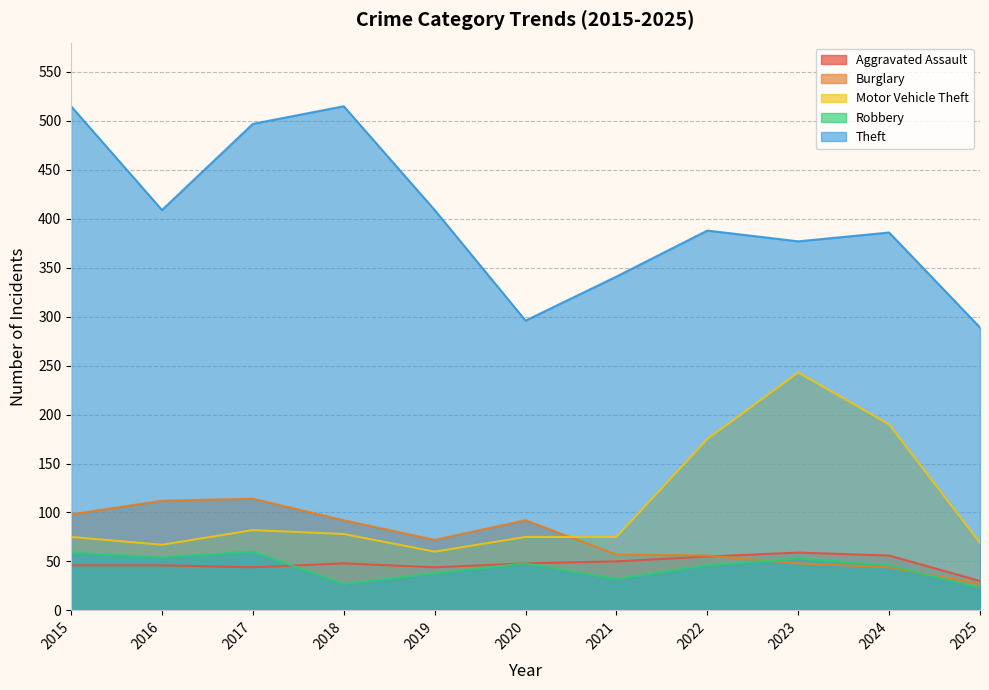

Which series has the widest spread of values?

Theft